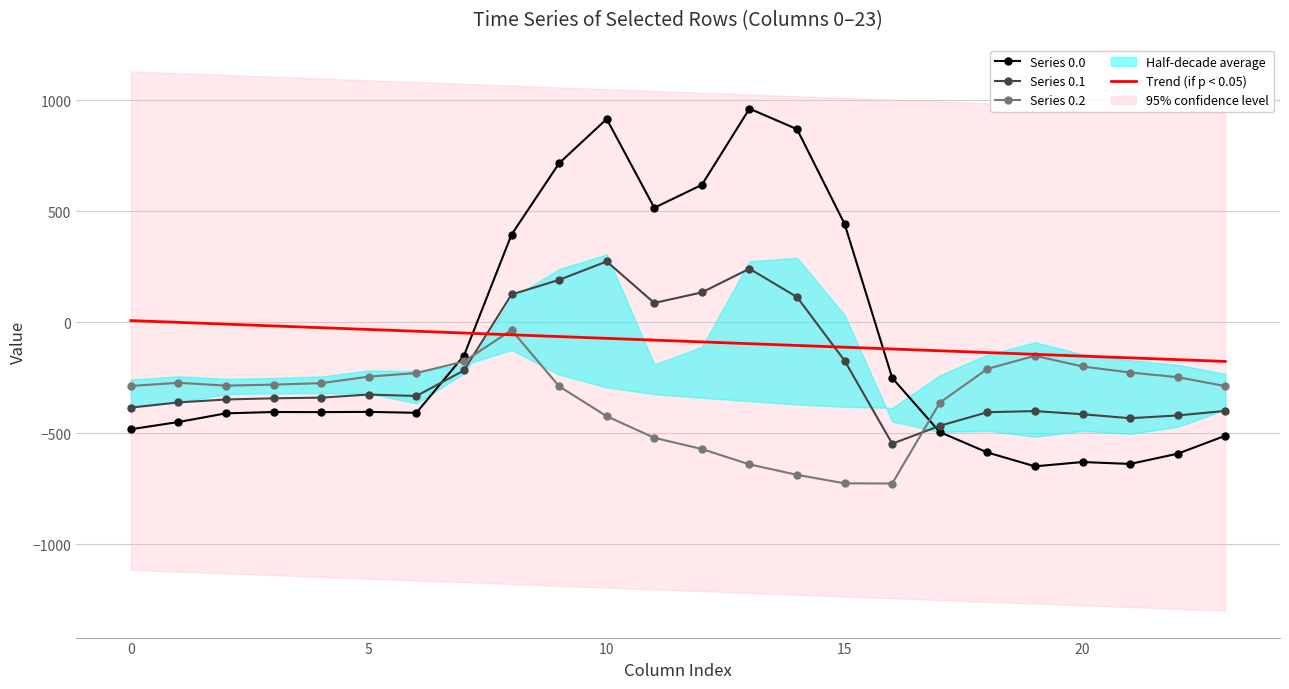

What is the lowest value of the Series 0.0 series?

-649.2